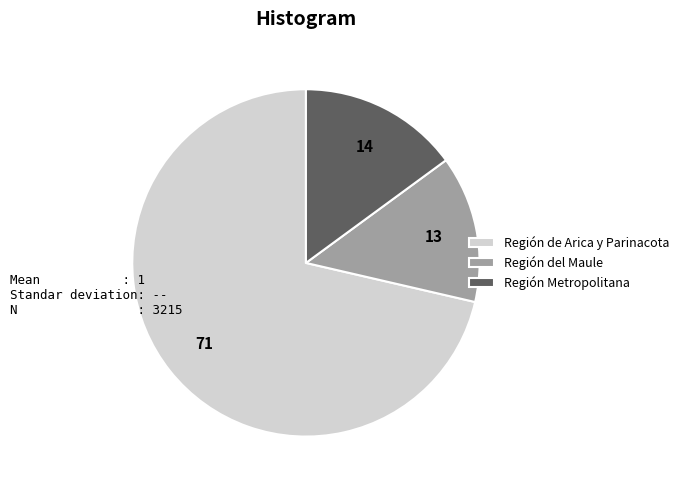

Is the sum of Región Metropolitana and Región de Arica y Parinacota greater than half?

Yes